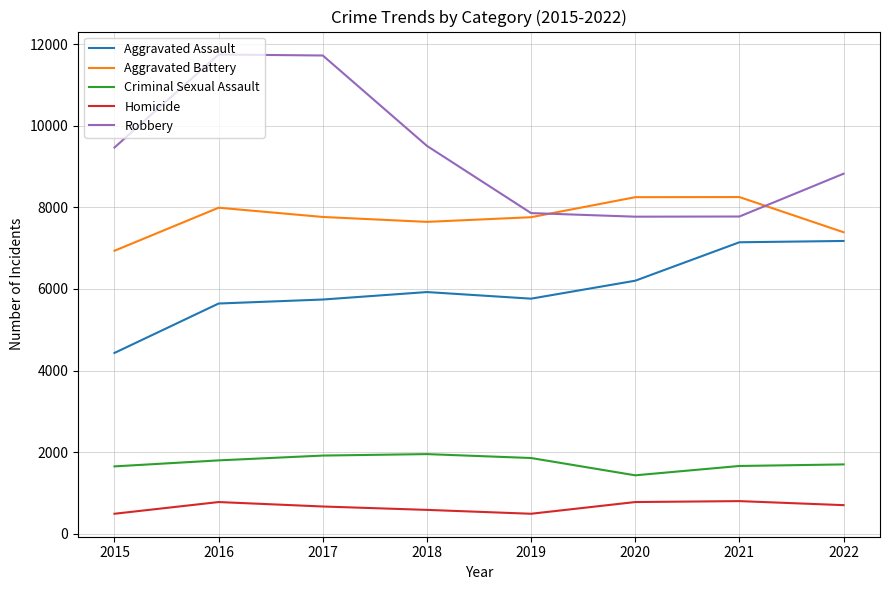

Which series has the largest total across all categories?

Robbery